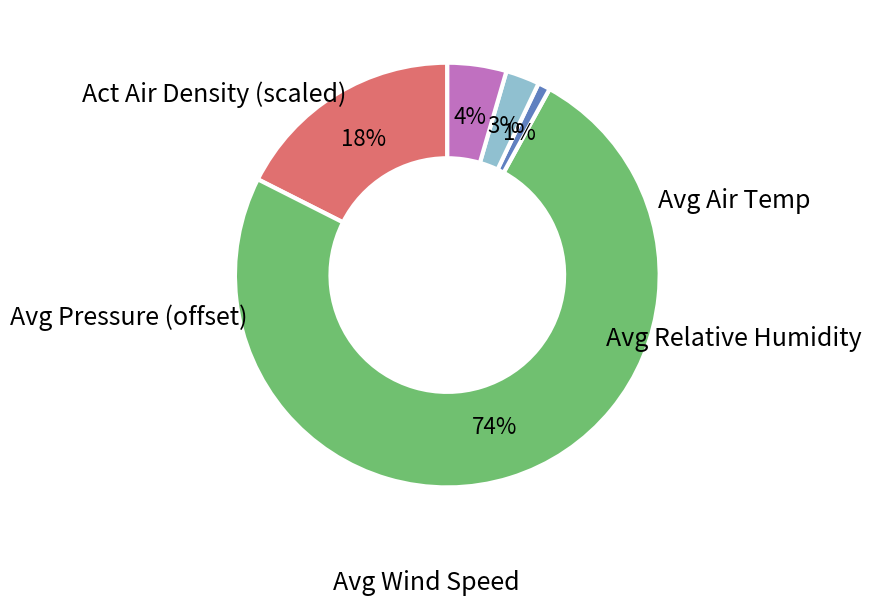

Is there any slice that represents more than half of the pie?

Yes